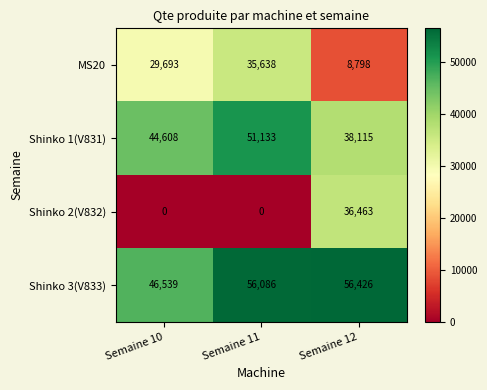

How many categories are shown in the chart?

3